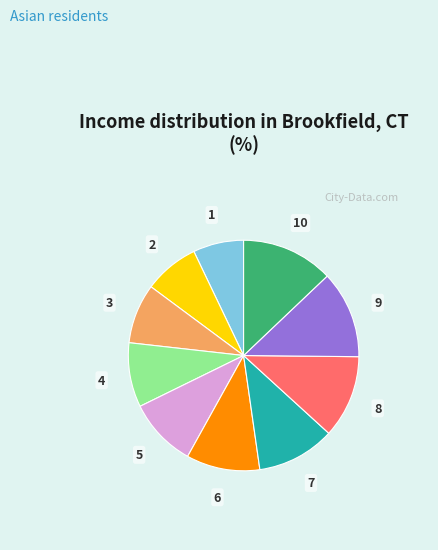

Is the sum of 4 and 8 greater than half?

No